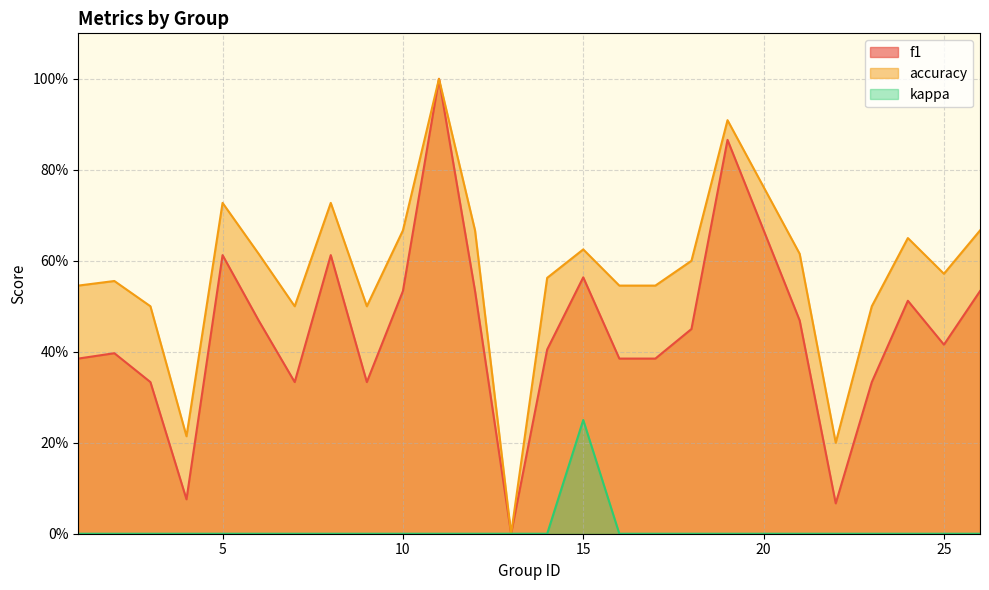

Is the value of accuracy at 25 greater than the value of kappa at 19?

Yes